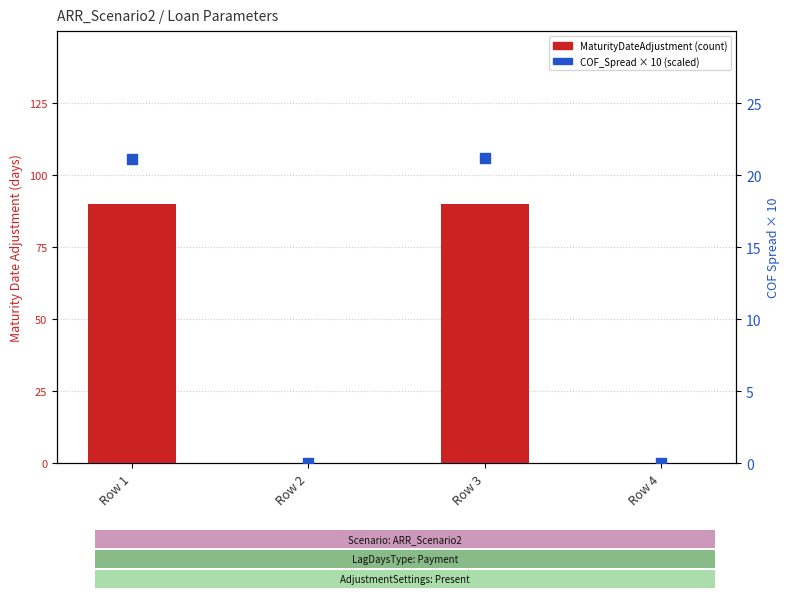

Is the value of COF_Spread (scaled) at Row 3 greater than the value of MaturityDateAdjustment at Row 3?

No